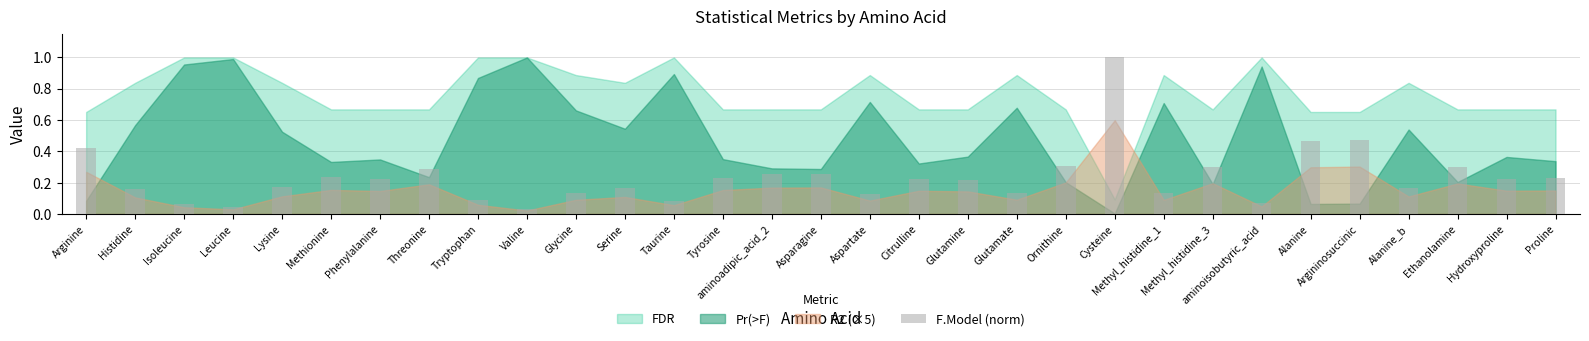

How many bars are there in total?

31